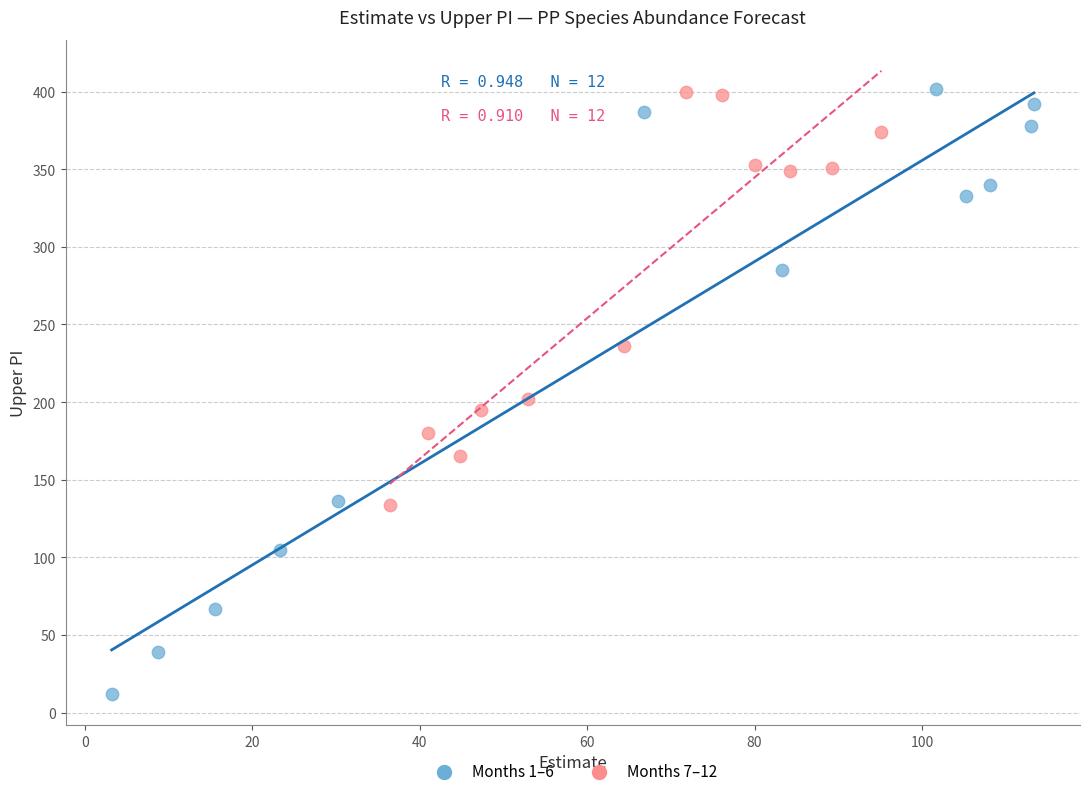

What are all the series names shown in the legend?

Months 1–6, Months 7–12